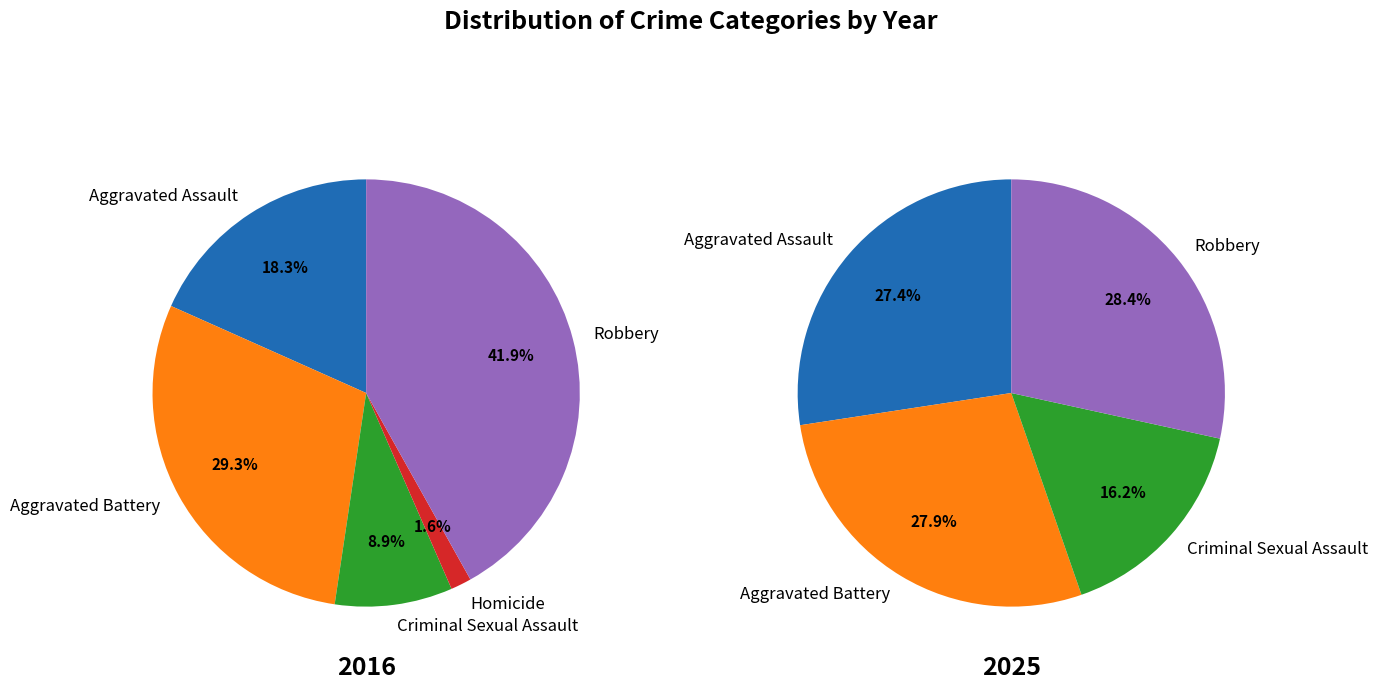

True or false: Criminal Sexual Assault accounts for 9% of the total.

True